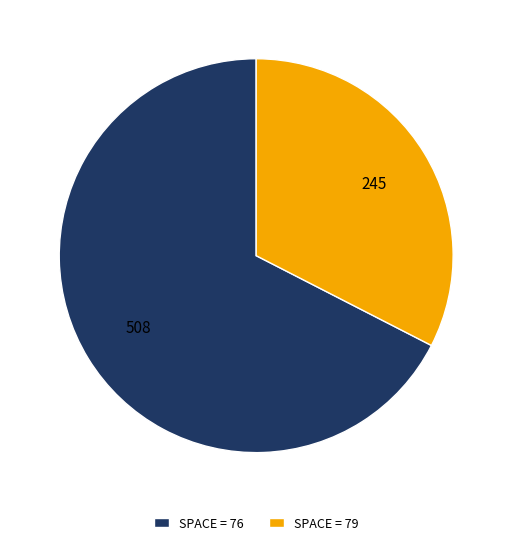

What is the largest slice in the pie chart?

SPACE = 76